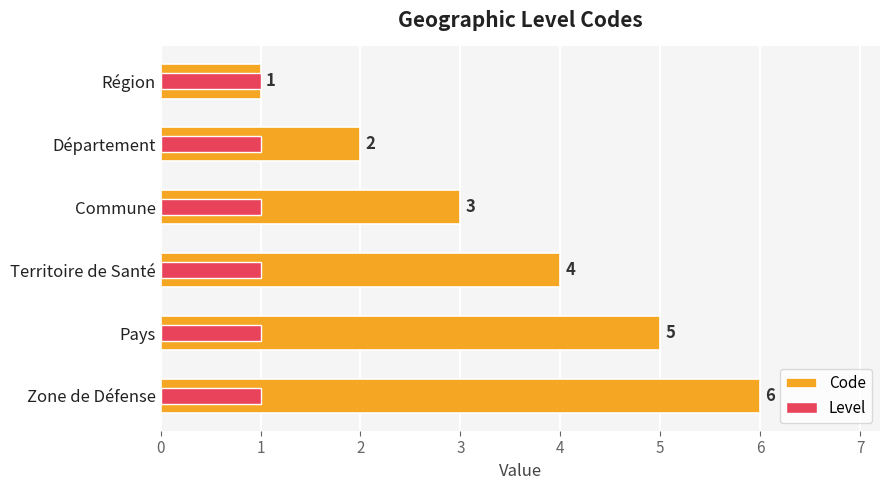

List the series in order of their peak value, highest first.

Code, Level